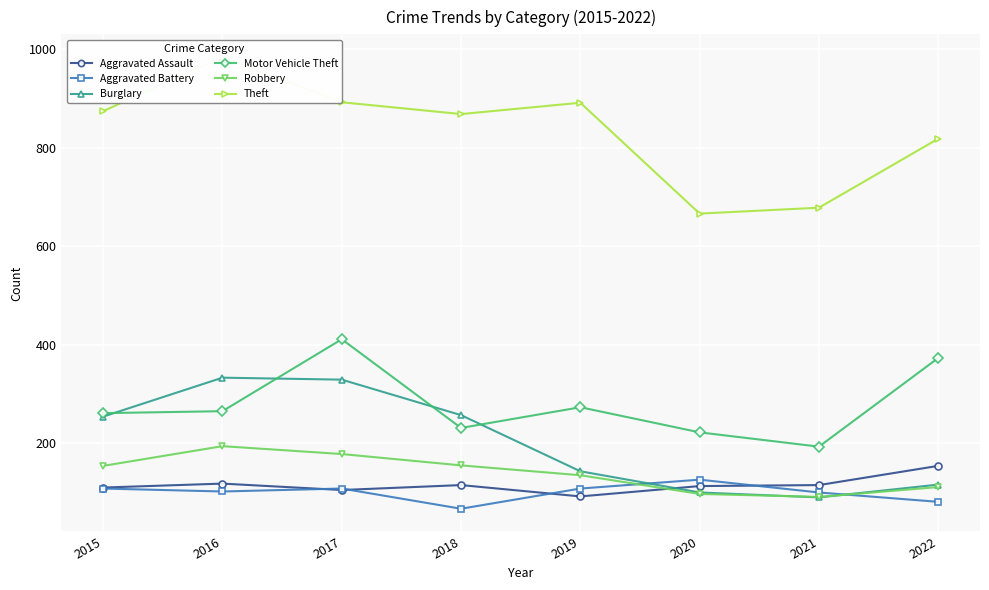

At which label does Motor Vehicle Theft first exceed 265?

2017